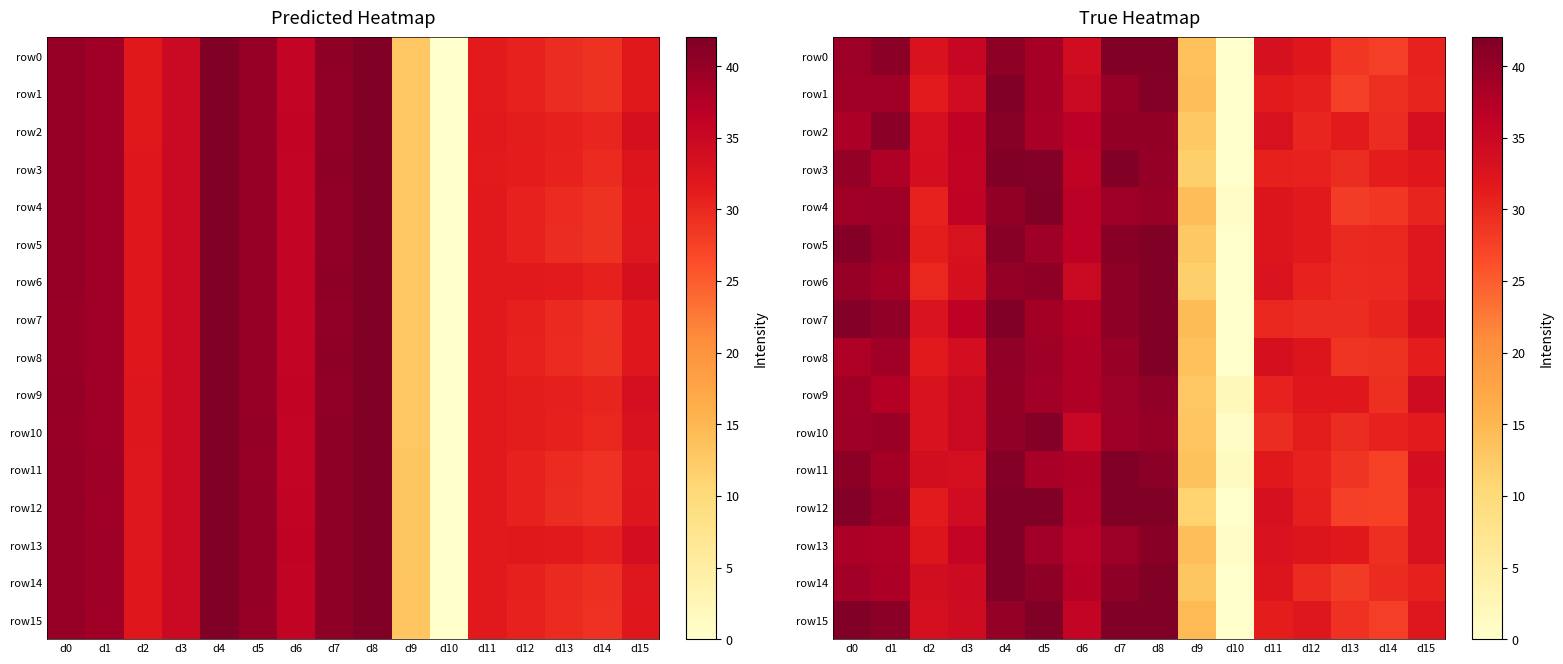

Which has a higher value, d3 or d12?

d3